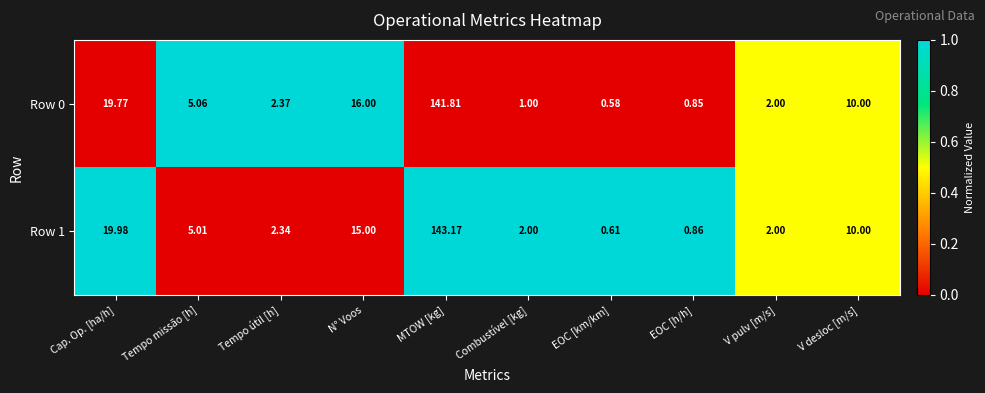

Which series has the largest total across all categories?

Row 1